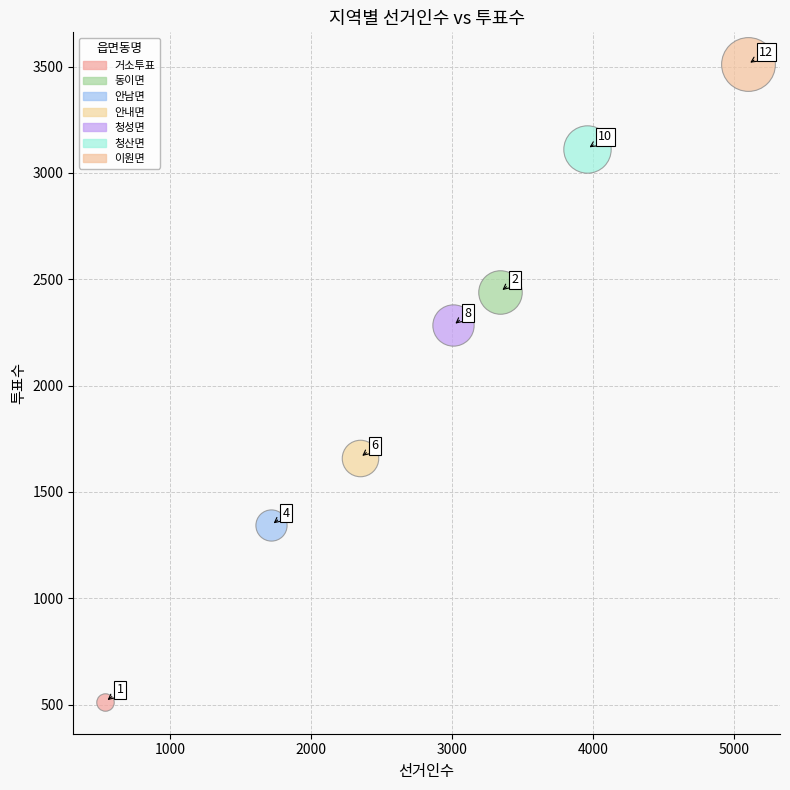

What are all the series names shown in the legend?

거소투표, 동이면, 안남면, 안내면, 청성면, 청산면, 이원면